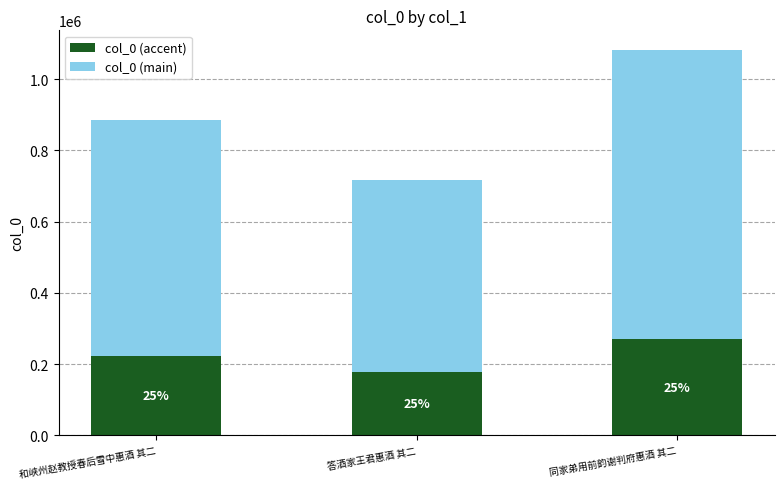

At 答酒家王君惠酒 其二, list the series in order from smallest to largest.

col_0 (accent), col_0 (main)